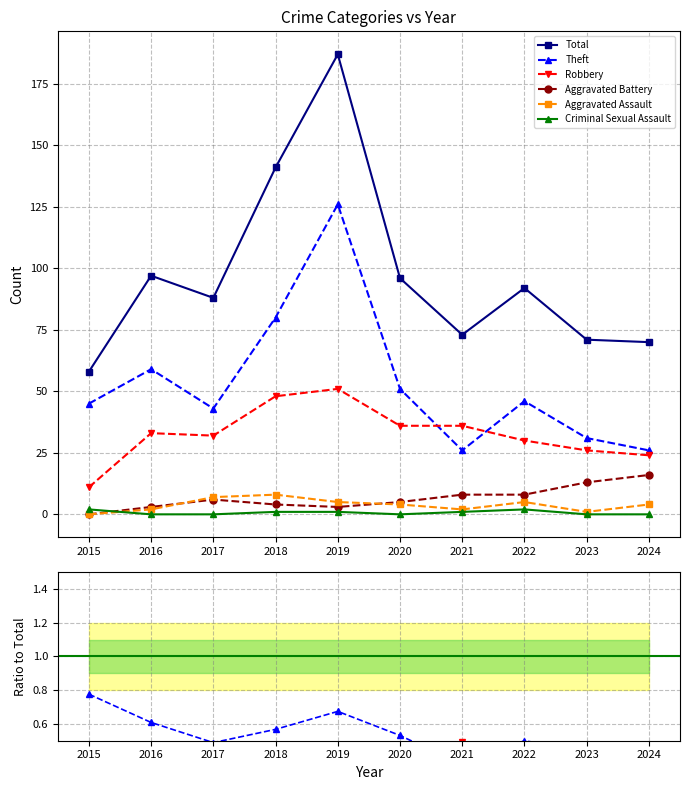

Count the number of data series in this chart.

6